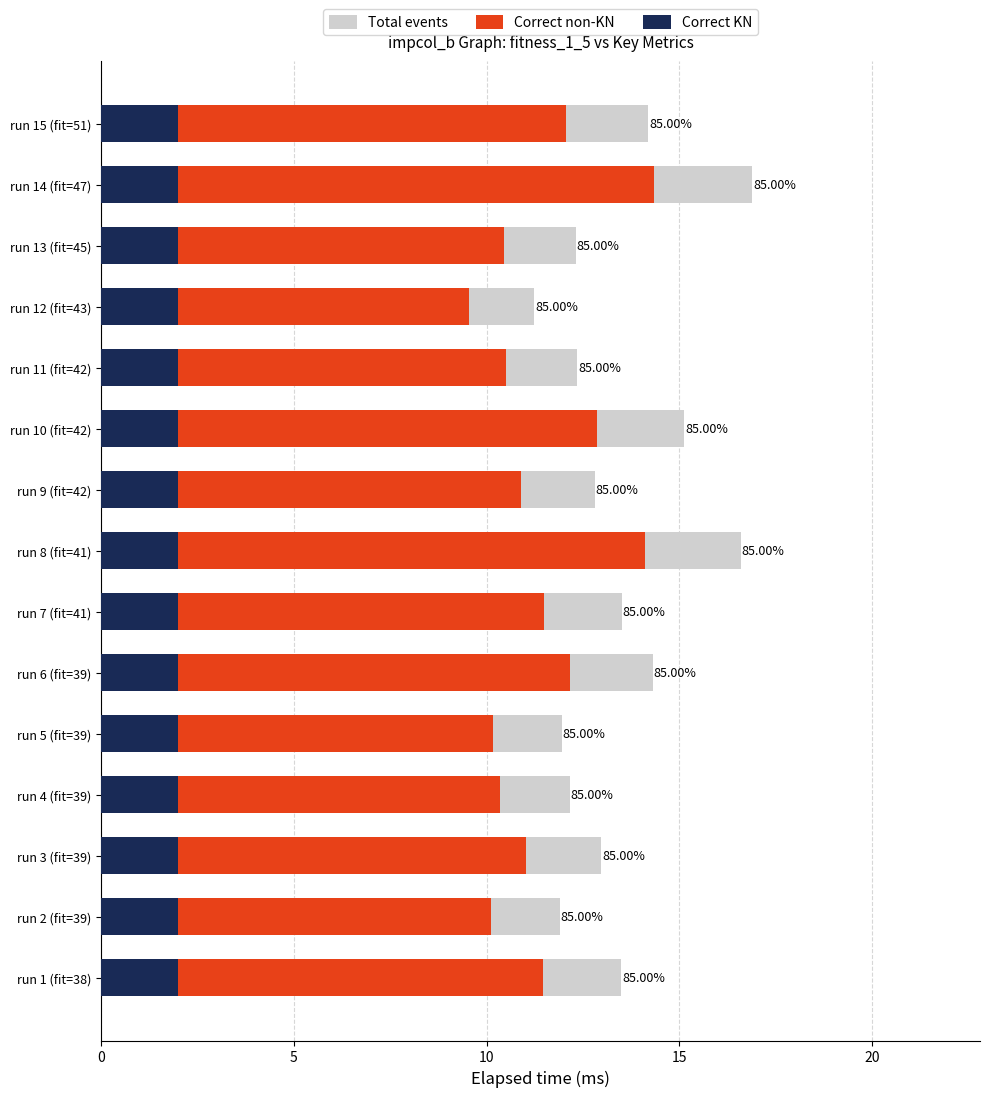

Which series has the largest total across all categories?

Total events